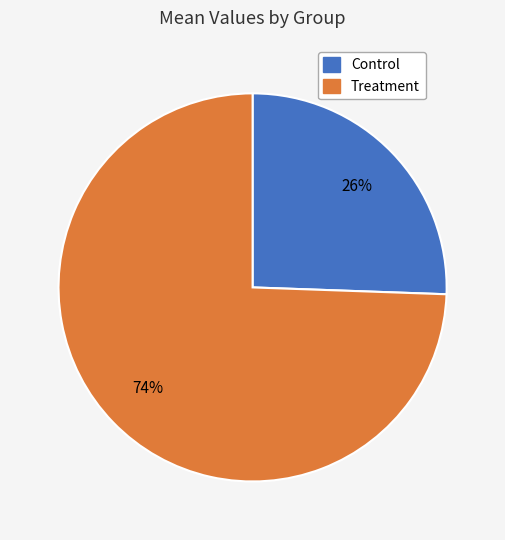

To the nearest percent, what is the combined percentage of Treatment and Control?

100%